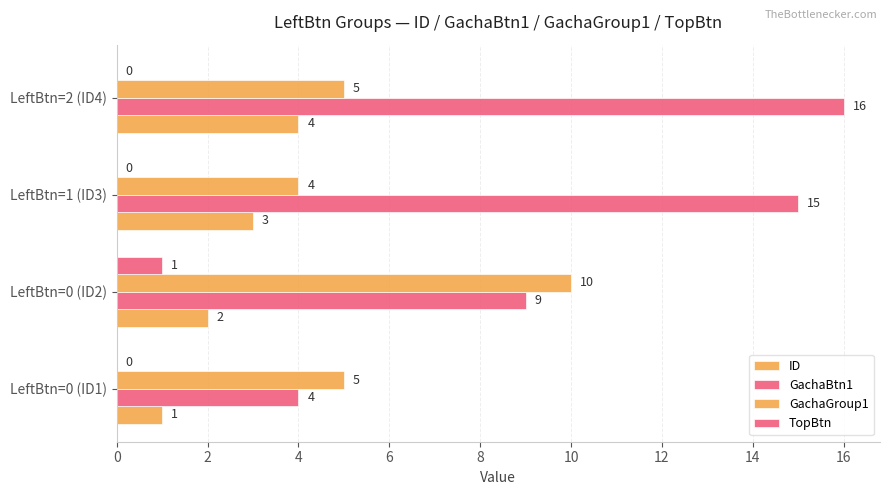

How many values in the TopBtn series exceed 0?

1